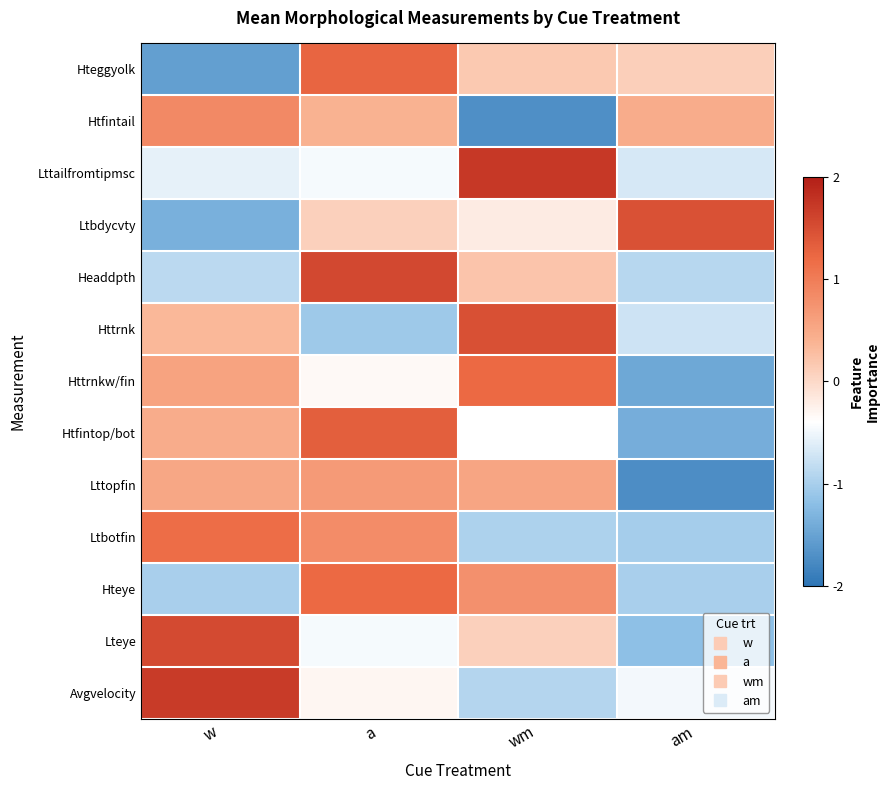

Reading left to right, transcribe all the data shown in this chart.

Hteggyolk: w=-1.5	a=1.3	wm=0.2	am=0.1
Htfintail: w=0.8	a=0.4	wm=-1.7	am=0.5
Lttailfromtipmsc: w=-0.6	a=-0.5	wm=1.7	am=-0.7
Ltbdycvty: w=-1.4	a=0.1	wm=-0.2	am=1.5
Headdpth: w=-0.9	a=1.6	wm=0.2	am=-0.9
Httrnk: w=0.3	a=-1.1	wm=1.5	am=-0.7
Httrnkw/fin: w=0.6	a=-0.3	wm=1.2	am=-1.4
Htfintop/bot: w=0.5	a=1.3	wm=-0.4	am=-1.4
Lttopfin: w=0.5	a=0.7	wm=0.5	am=-1.7
Ltbotfin: w=1.2	a=0.8	wm=-1.0	am=-1.0
Hteye: w=-1.0	a=1.2	wm=0.8	am=-1.0
Lteye: w=1.5	a=-0.5	wm=0.1	am=-1.2
Avgvelocity: w=1.7	a=-0.3	wm=-0.9	am=-0.5